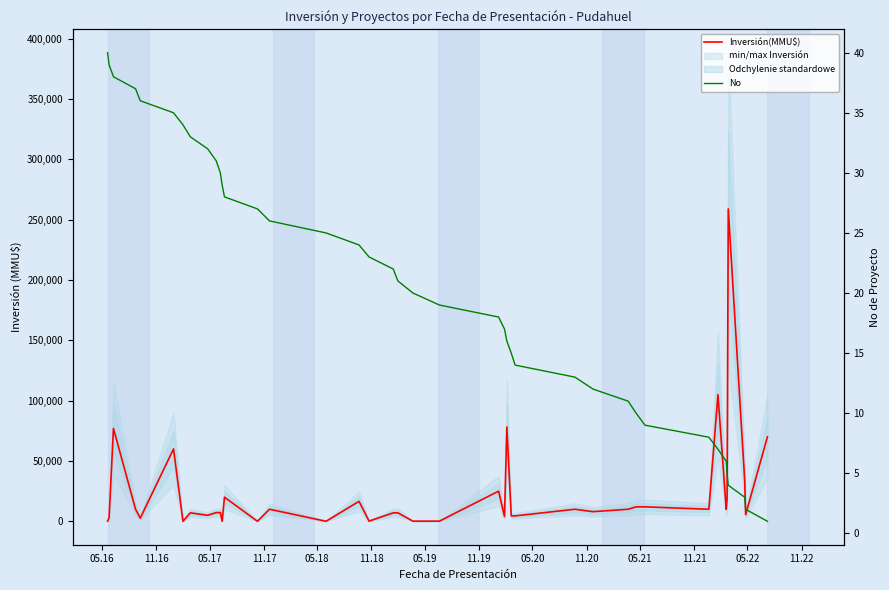

What is the average value of the Inversión(MMU$) series?

22995